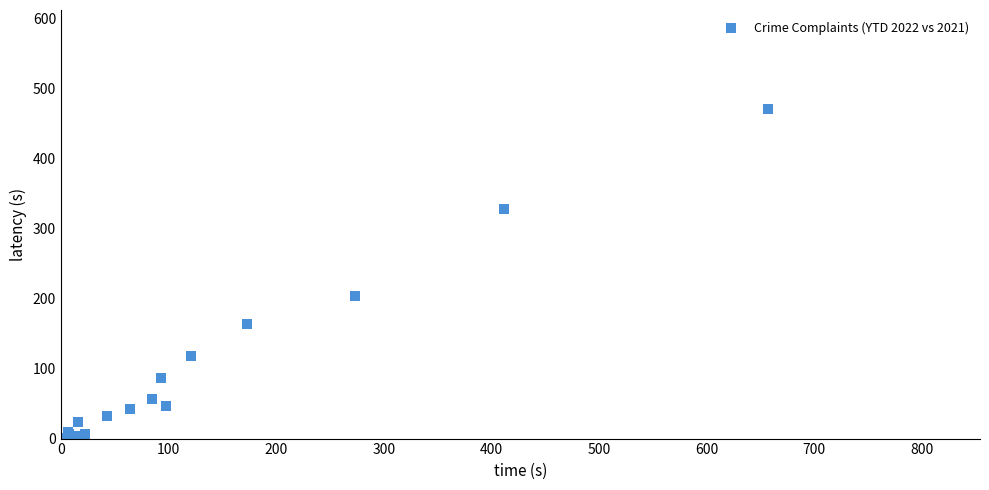

What Y value in the scatter plot is closest to 236?

203